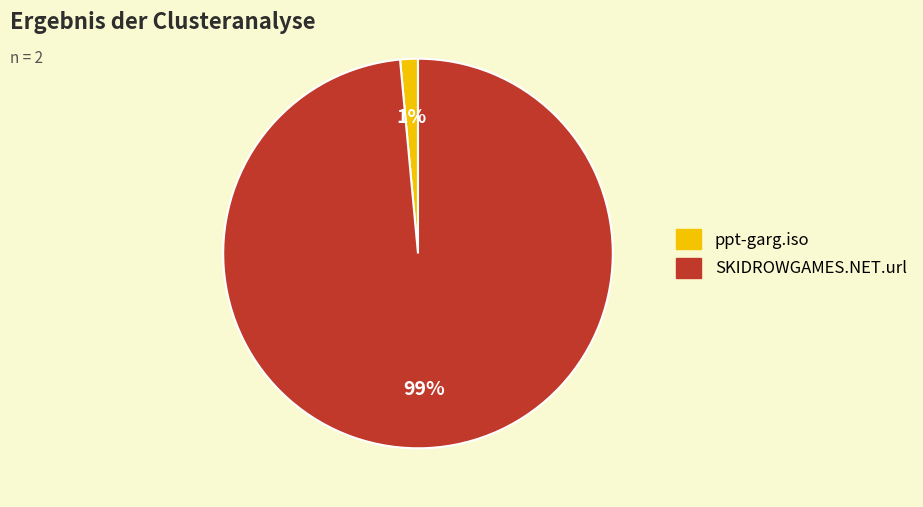

Which category has the biggest portion of the pie?

SKIDROWGAMES.NET.url